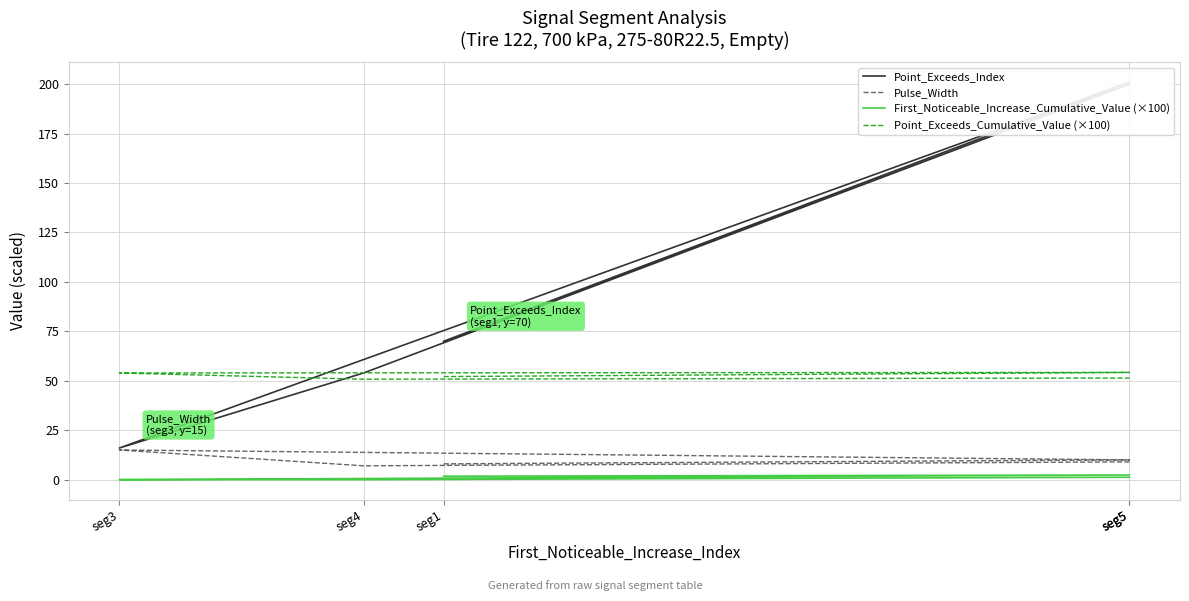

True or false: Pulse_Width and Point_Exceeds_Cumulative_Value (×100) cross at least once.

False